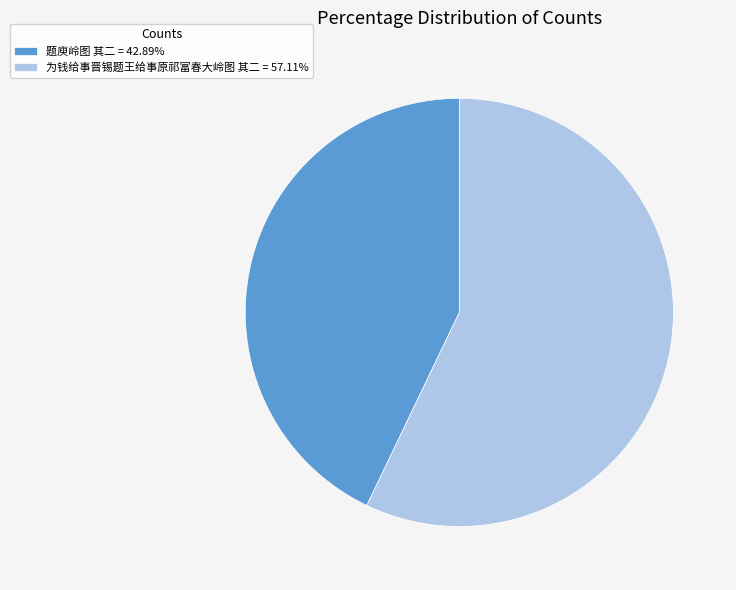

The 题庾岭图 其二 slice represents 43% of the pie. True or false?

True